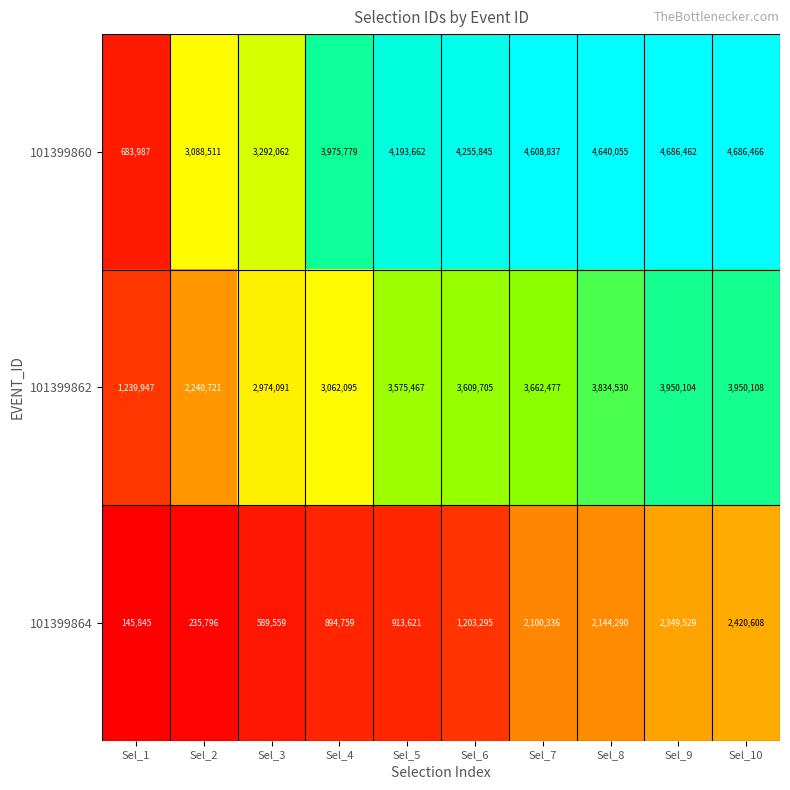

What is the sum of all 101399860 values?

38111666